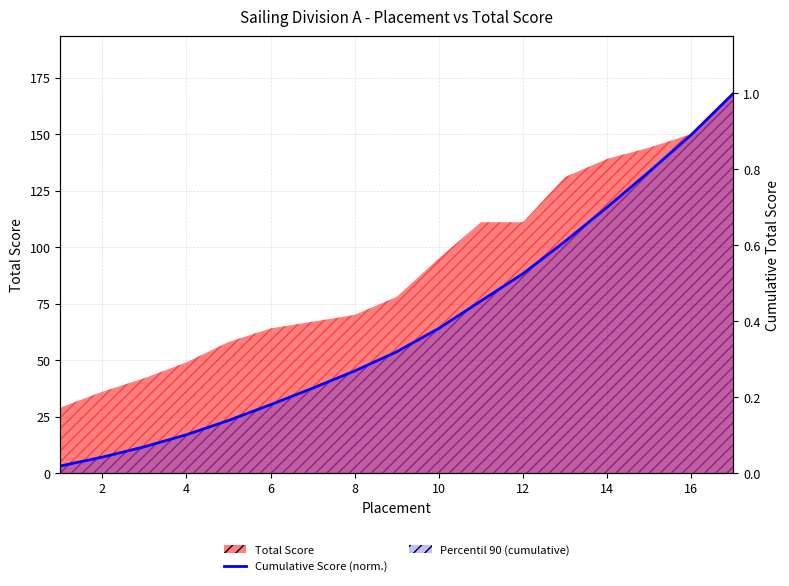

Reading left to right, list all the values displayed in this chart.

0.0	0.0	0.1	0.1	0.1	0.2	0.2	0.3	0.3	0.4	0.5	0.5	0.6	0.7	0.8	0.9	1.0